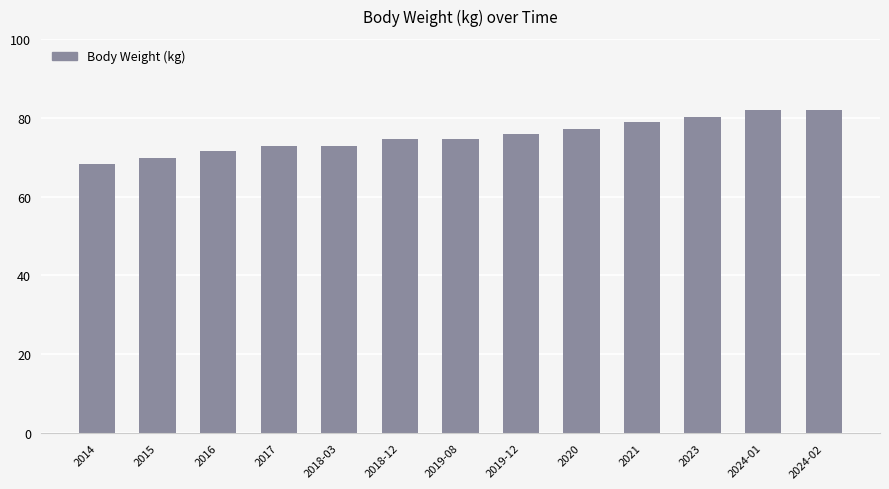

What position from the left is 2019-12?

8